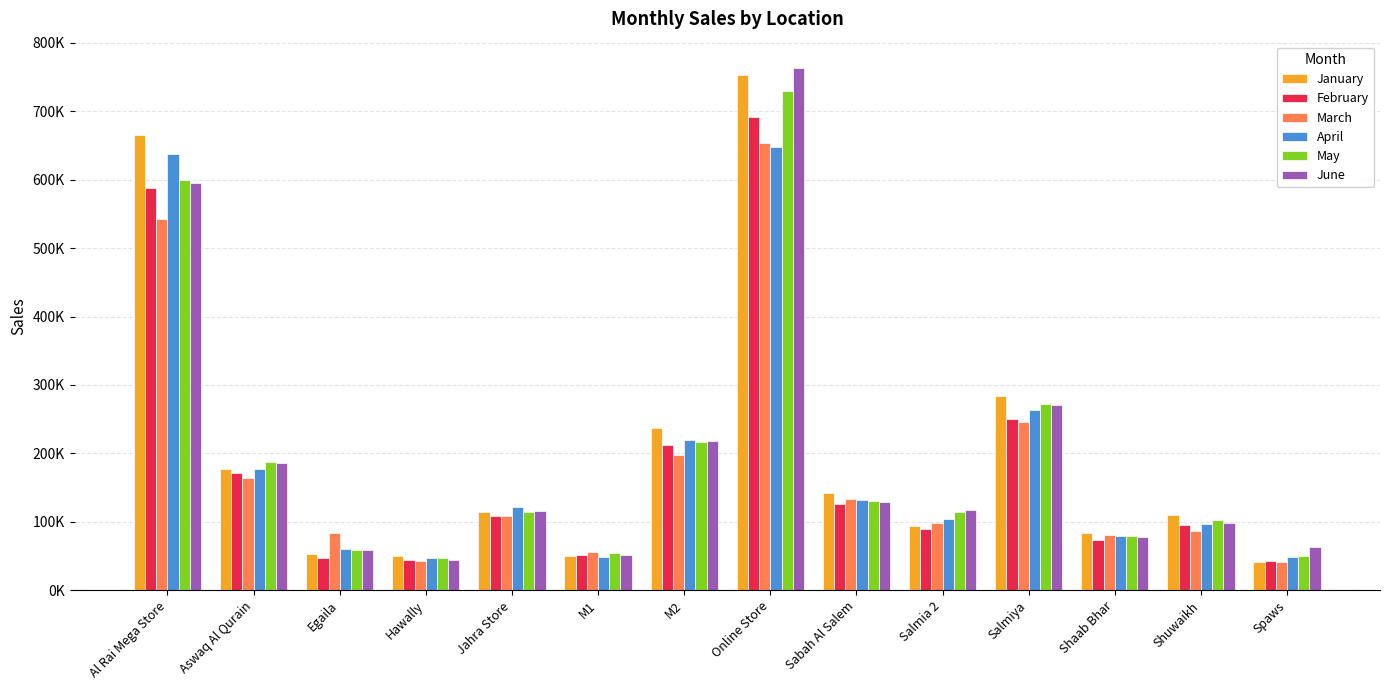

What is the smallest value displayed?

41361.1